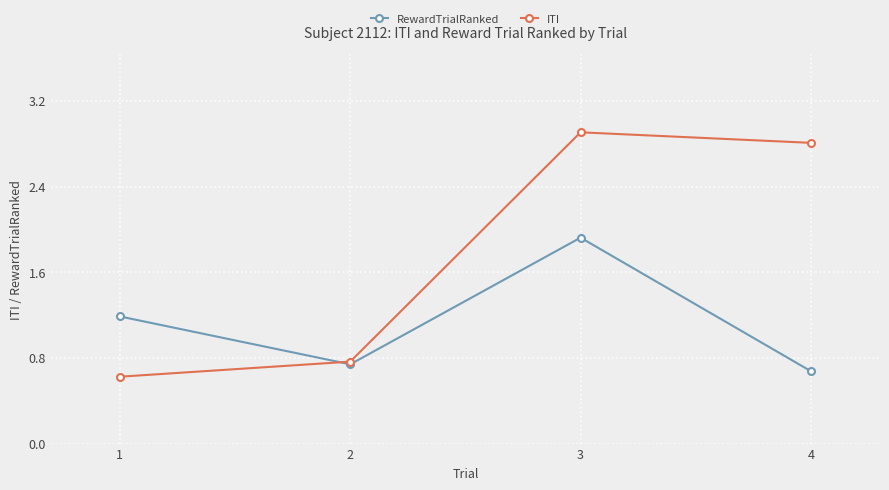

At which label does RewardTrialRanked reach its peak?

3